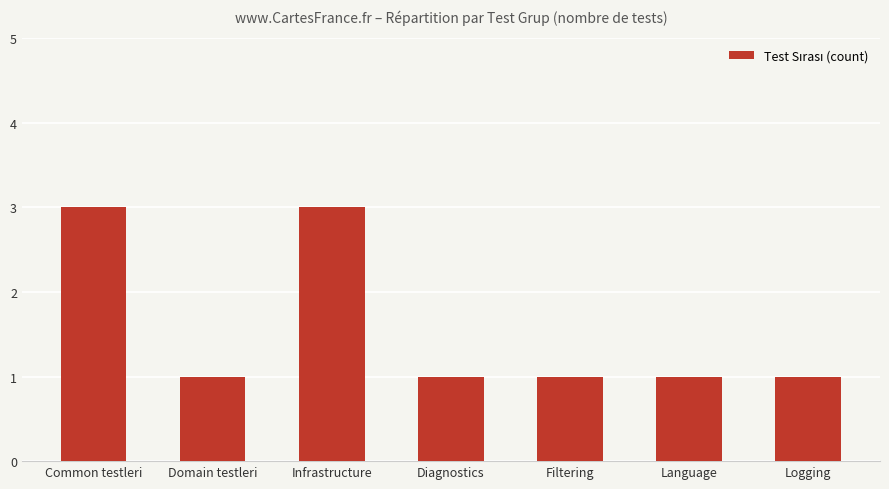

What is the average value?

2